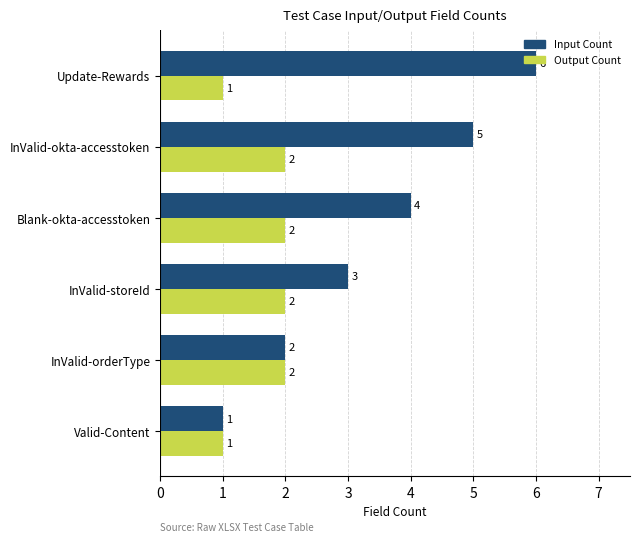

What is the sum of all Output Count values?

10